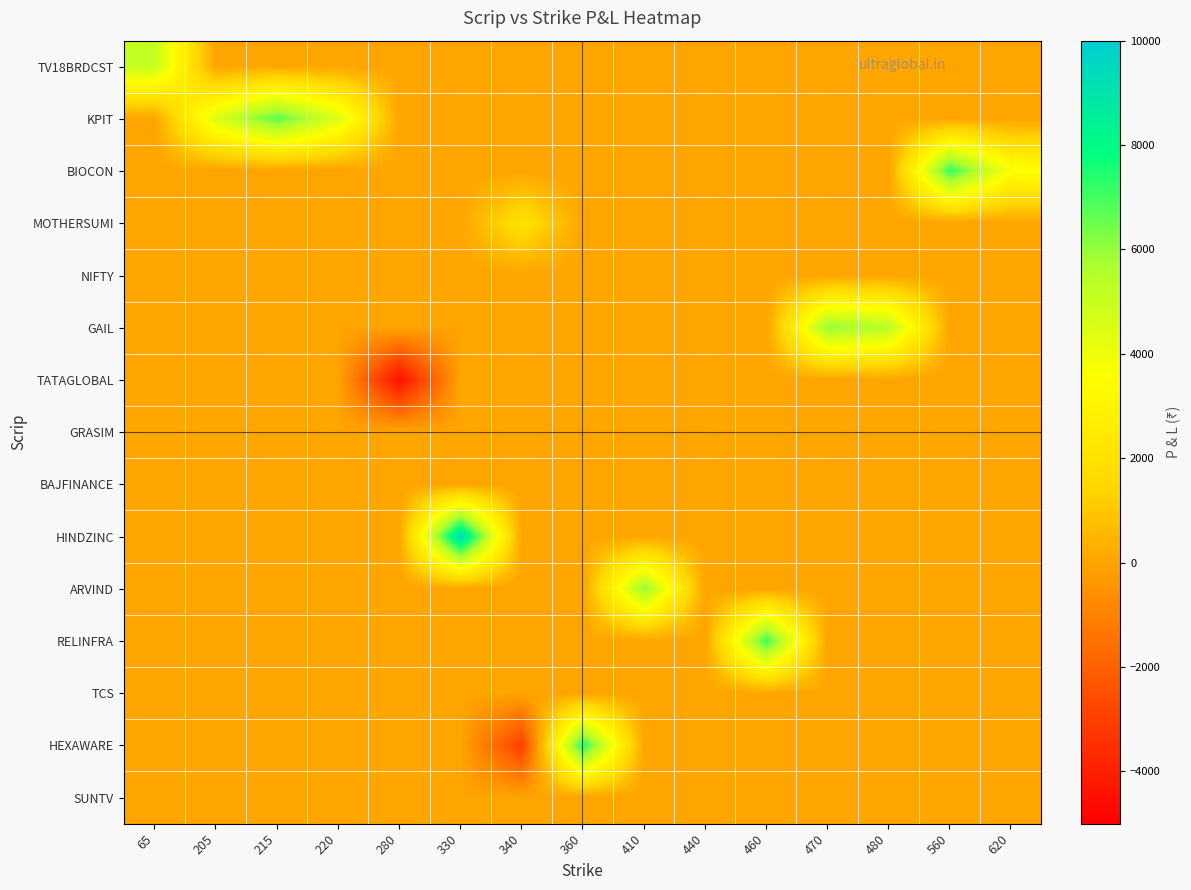

Which category has the highest value across all series?

330